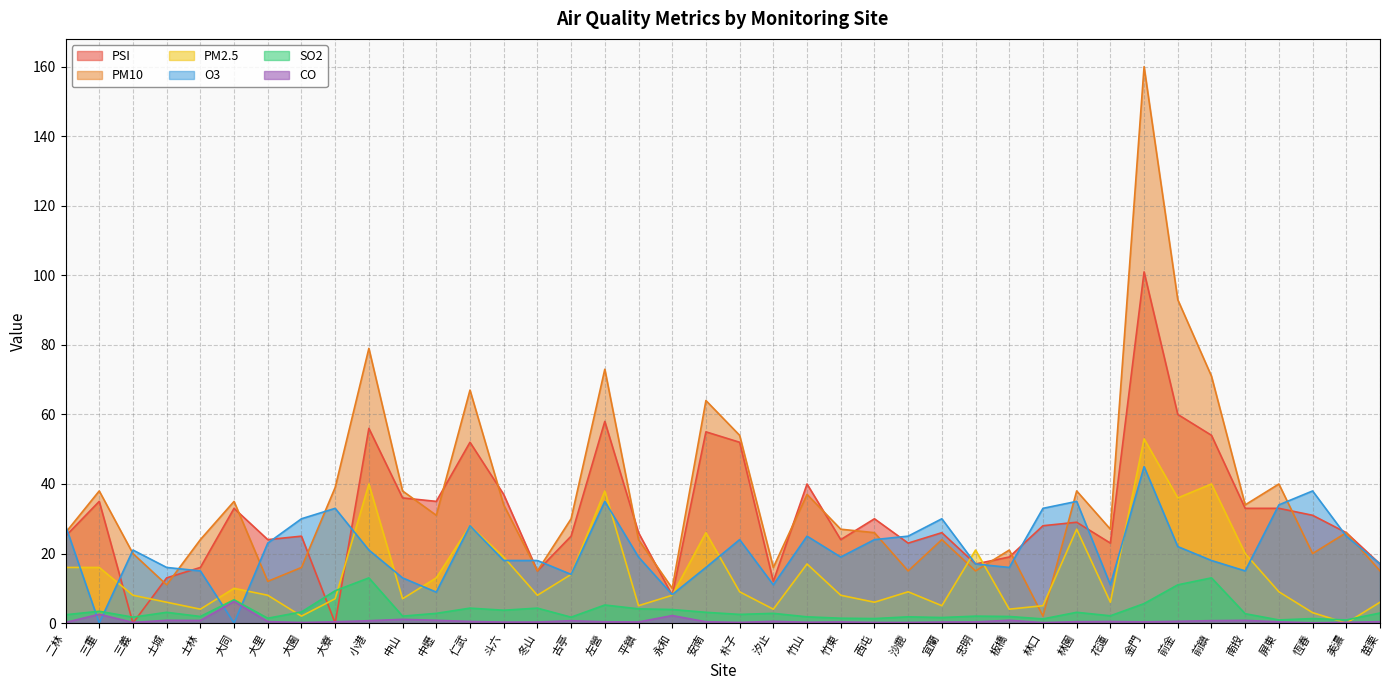

How many interior local peaks does the SO2 series have?

13